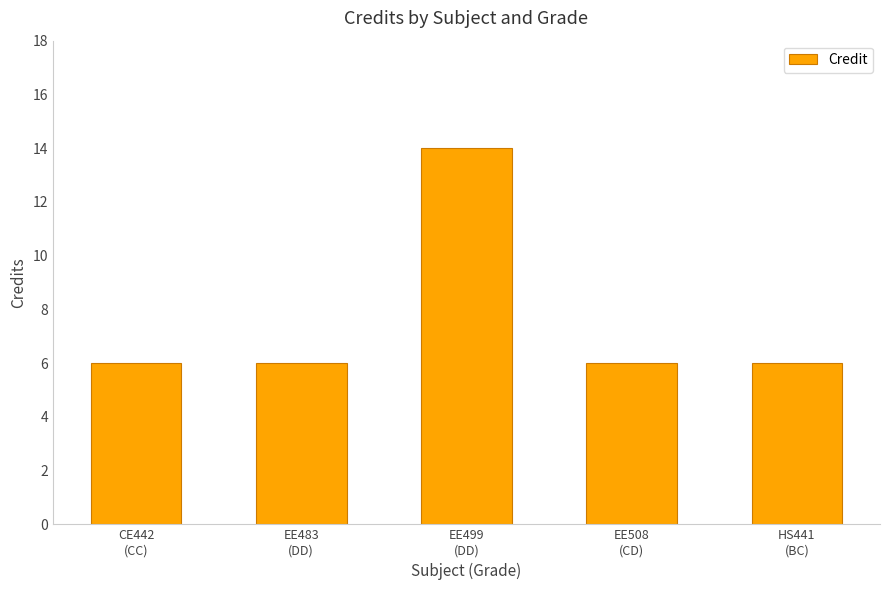

What is the sum of all values?

38